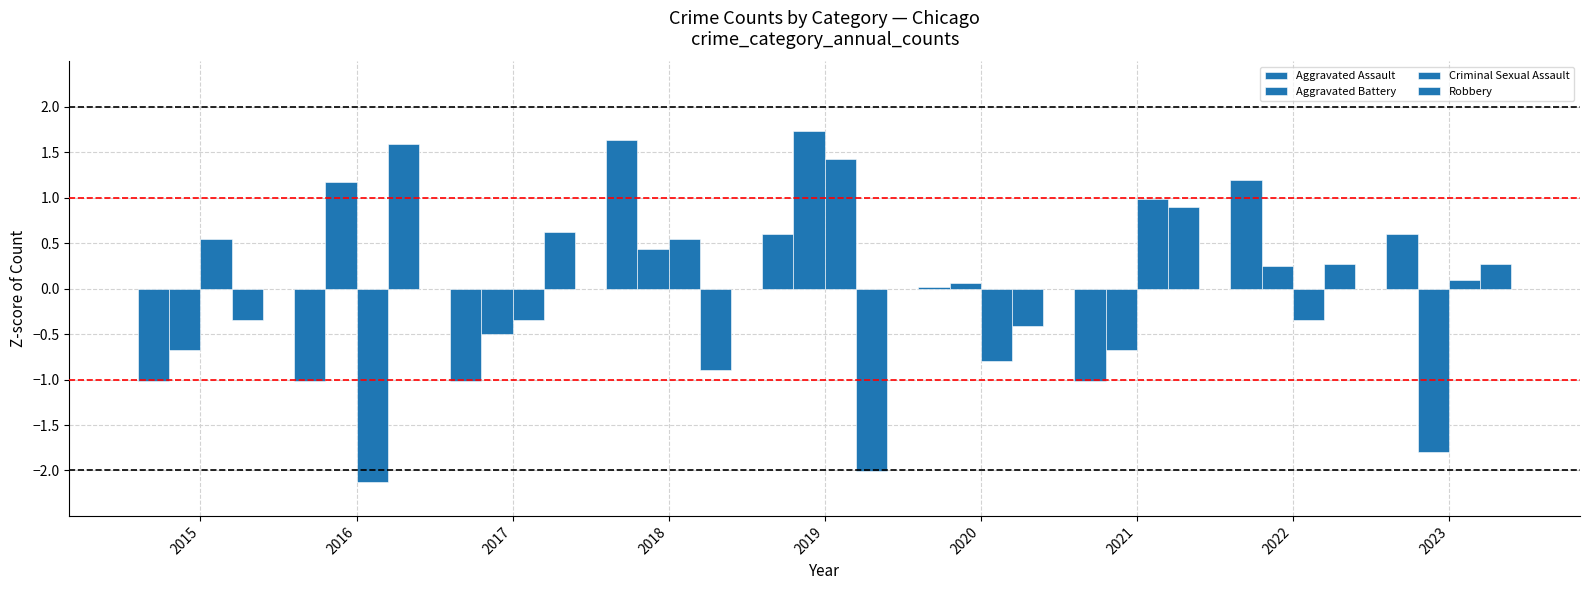

Which category has the lowest value across all series?

2016